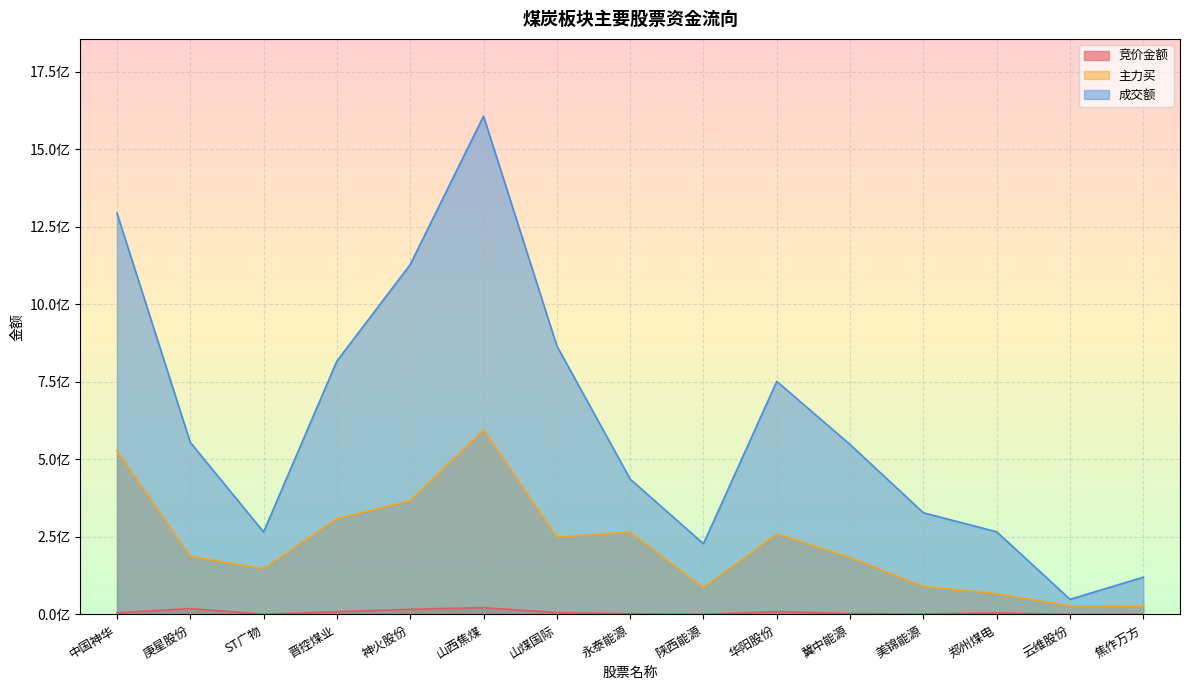

True or false: 成交额 and 主力买 intersect in this chart.

False